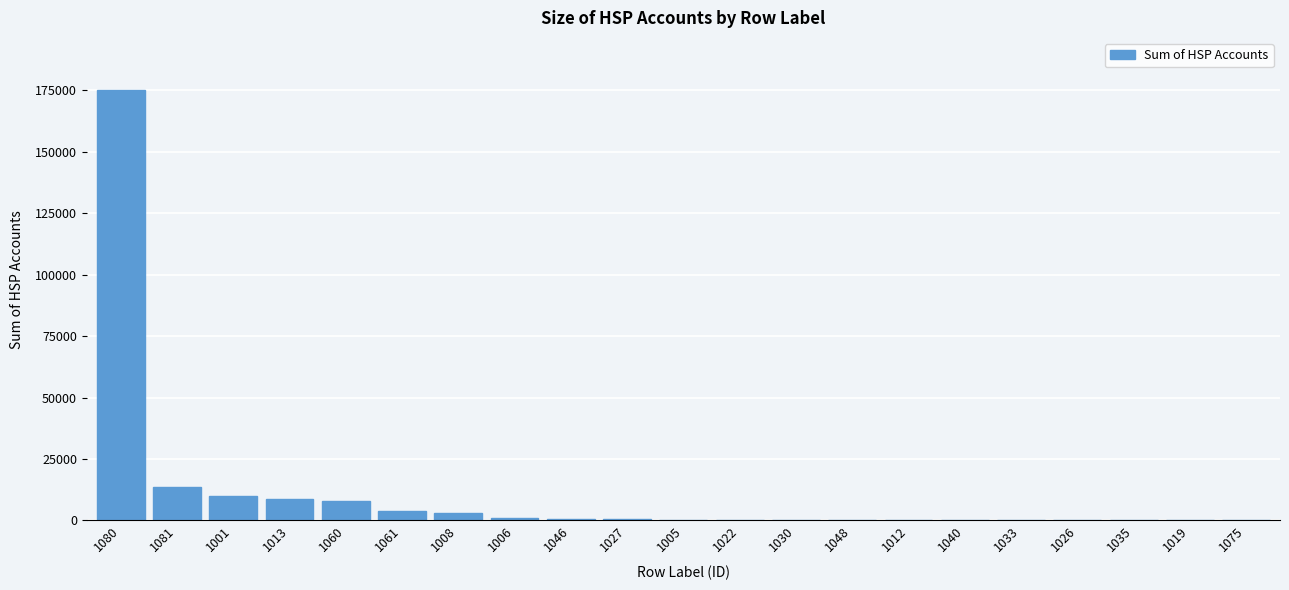

The value at 1080 is 271451. True or false?

False